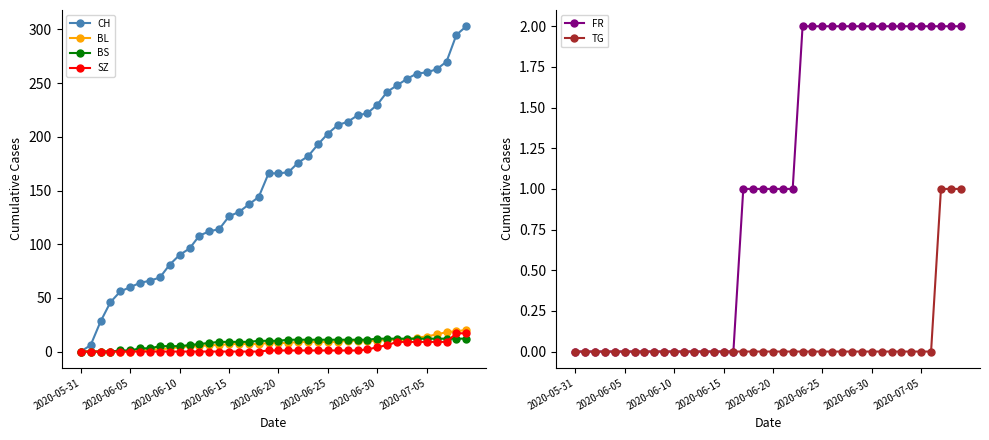

What is the highest value of the BS series?

12